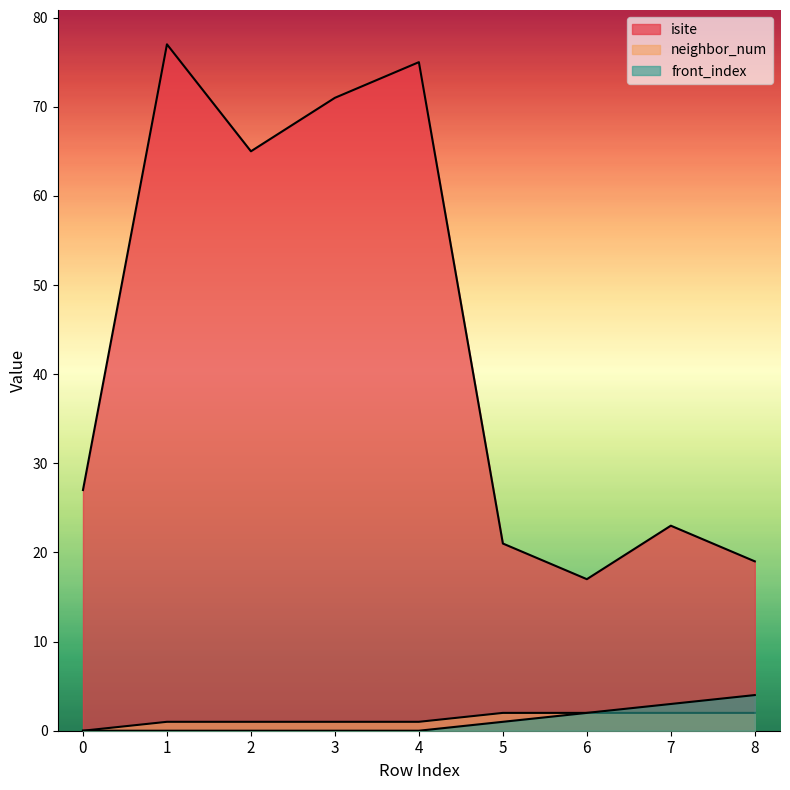

Reading left to right, what are all the values shown in this chart?

isite: 27	77	65	71	75	21	17	23	19
neighbor_num: 0	1	1	1	1	2	2	2	2
front_index: 0	0	0	0	0	1	2	3	4